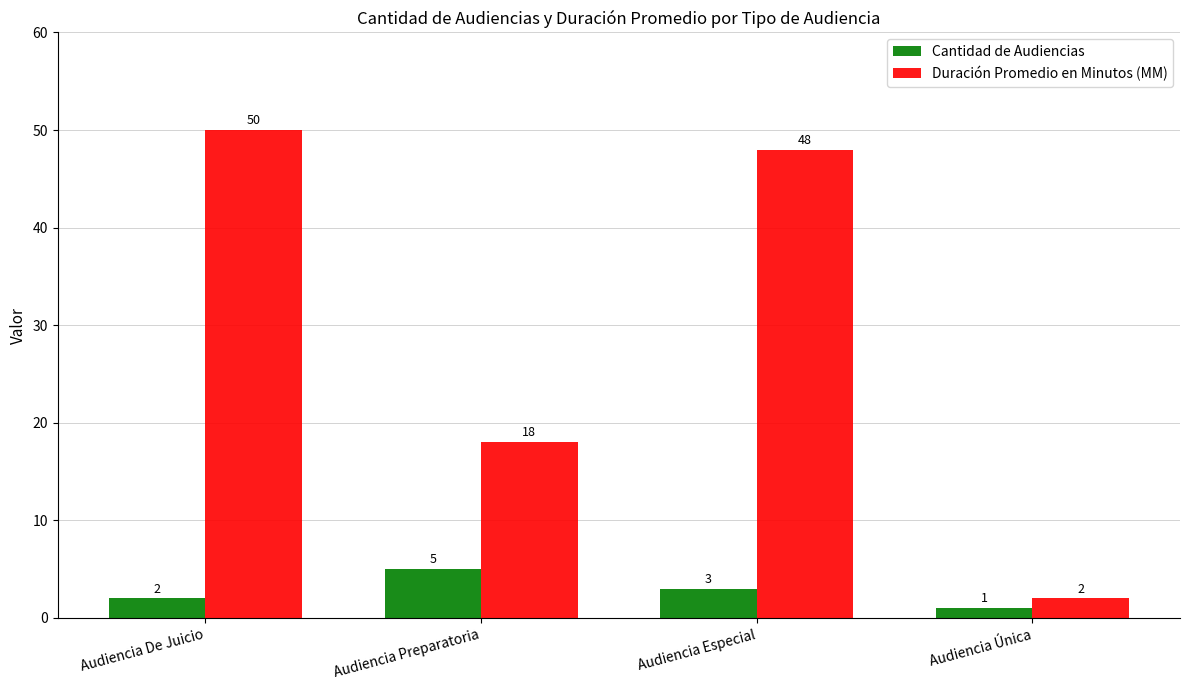

Reading right to left, list all the values displayed in this chart.

Cantidad de Audiencias: Audiencia Única=1	Audiencia Especial=3	Audiencia Preparatoria=5	Audiencia De Juicio=2
Duración Promedio en Minutos (MM): Audiencia Única=2	Audiencia Especial=48	Audiencia Preparatoria=18	Audiencia De Juicio=50